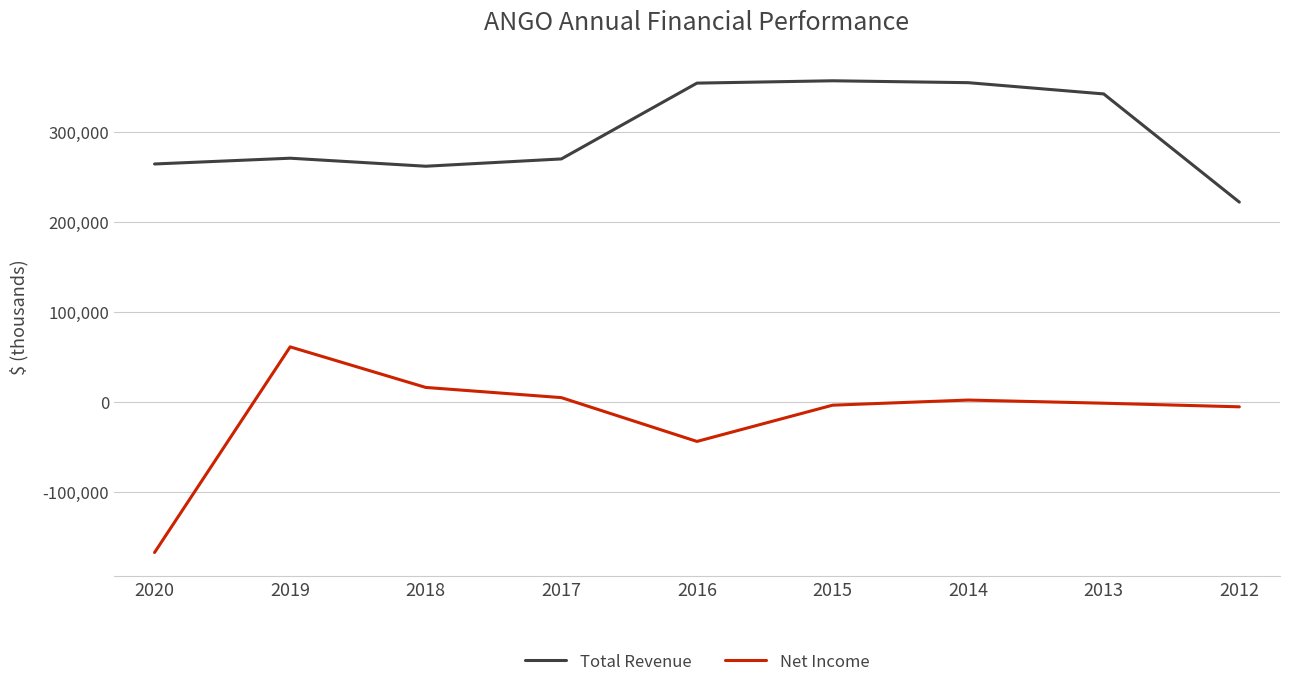

True or false: Total Revenue and Net Income cross at least once.

False